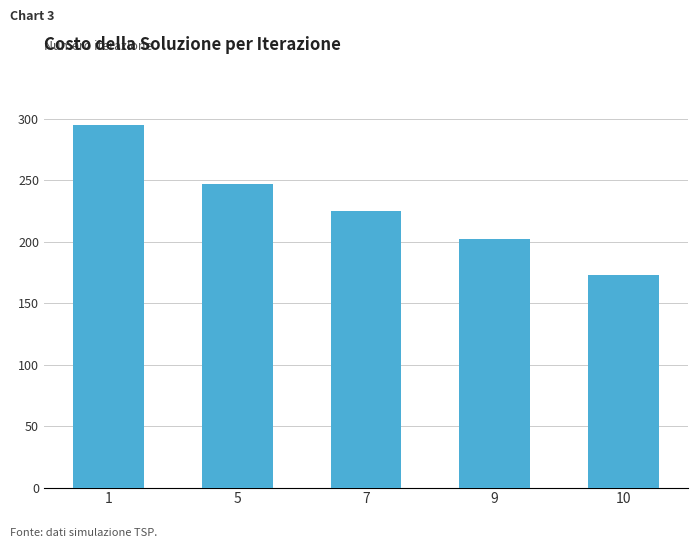

Where is the data nearest to the value 234?

7